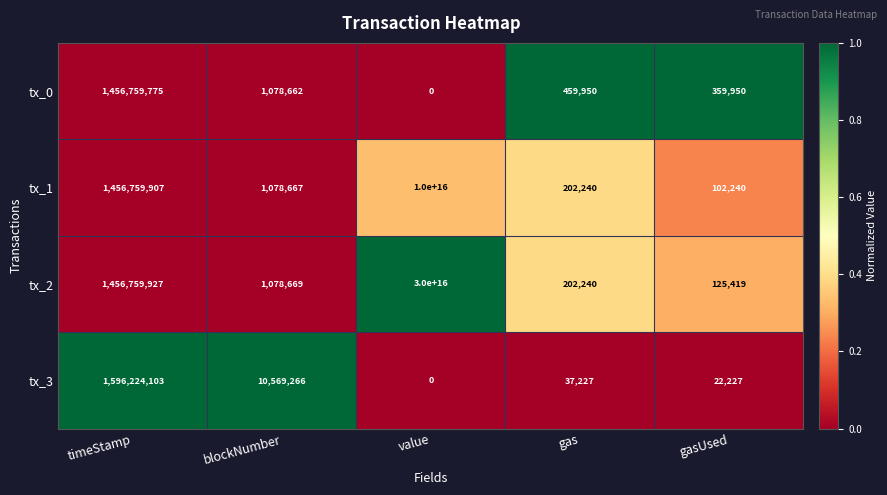

How many distinct data groups are displayed?

4